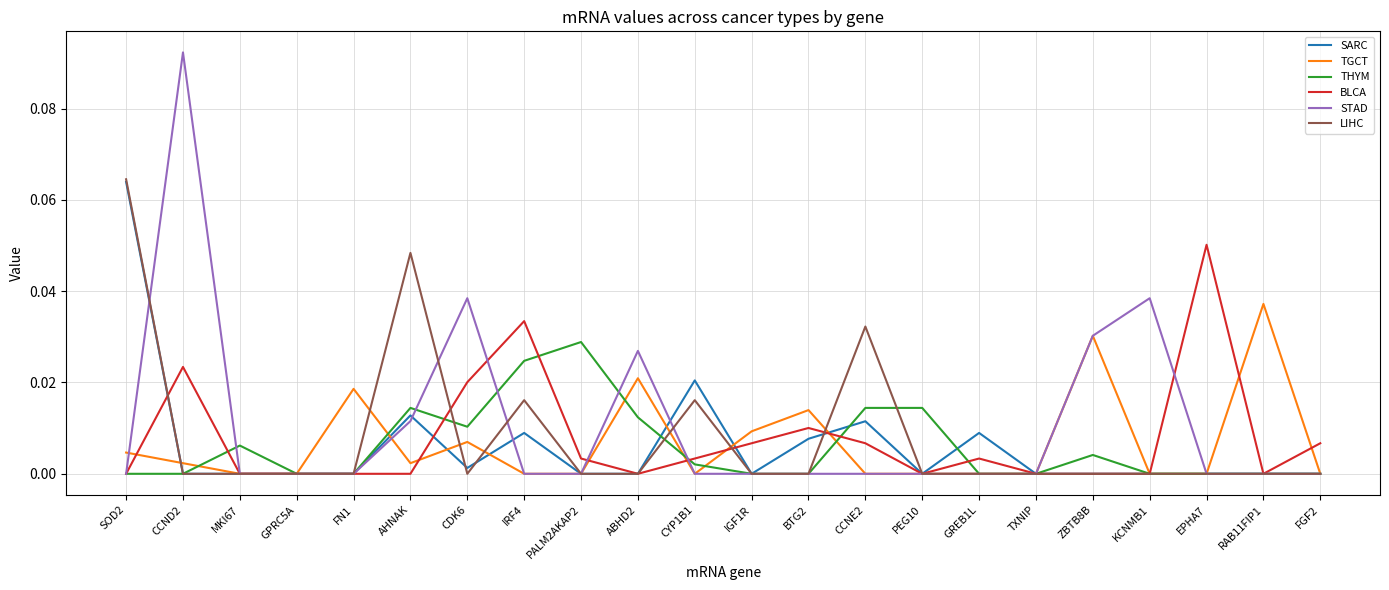

Which series has the widest spread of values?

STAD